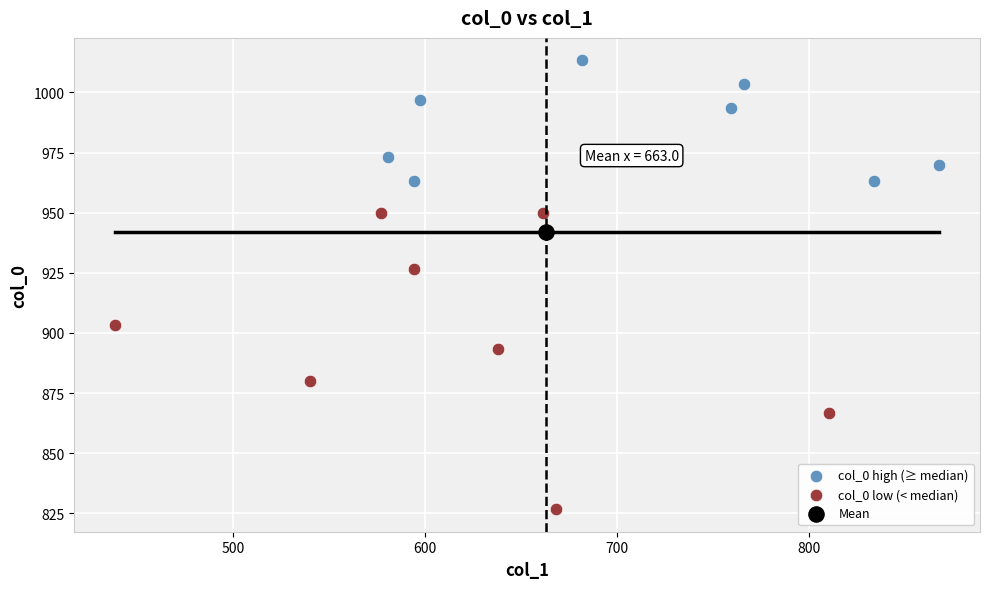

What are all the series names shown in the legend?

col_0 high (≥ median), col_0 low (< median), Mean